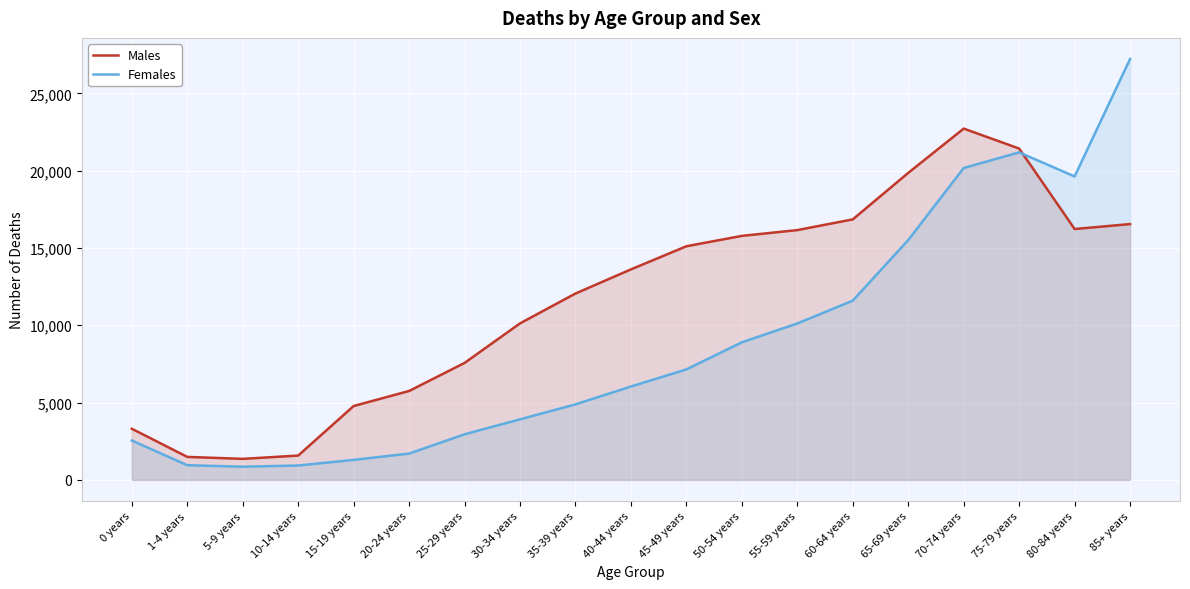

What is the difference between the highest and lowest values at 35-39 years?

7171